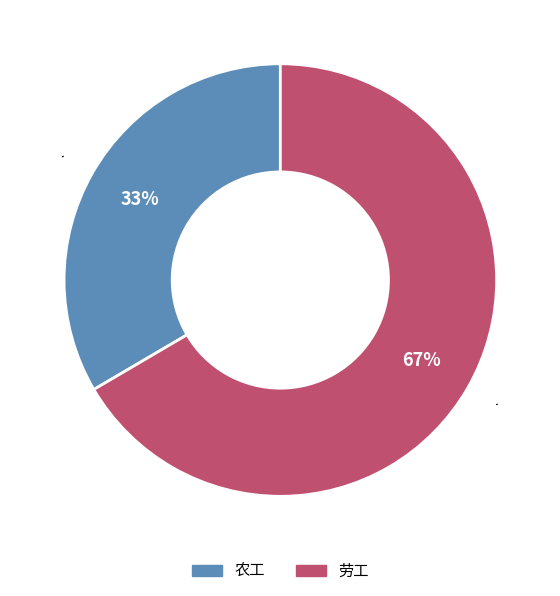

Which slice is the smallest?

农工